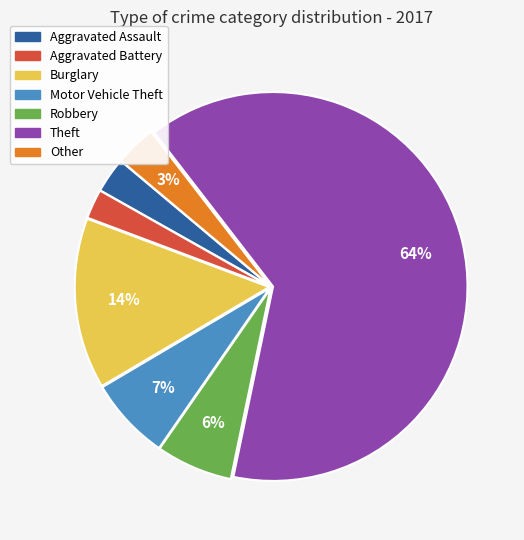

Is the sum of Aggravated Battery and Robbery greater than half?

No